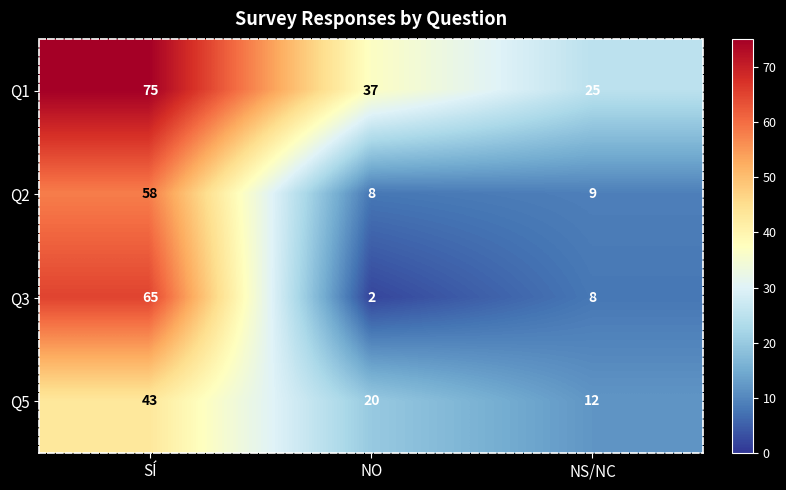

What is the difference between the highest and lowest values at SÍ?

32